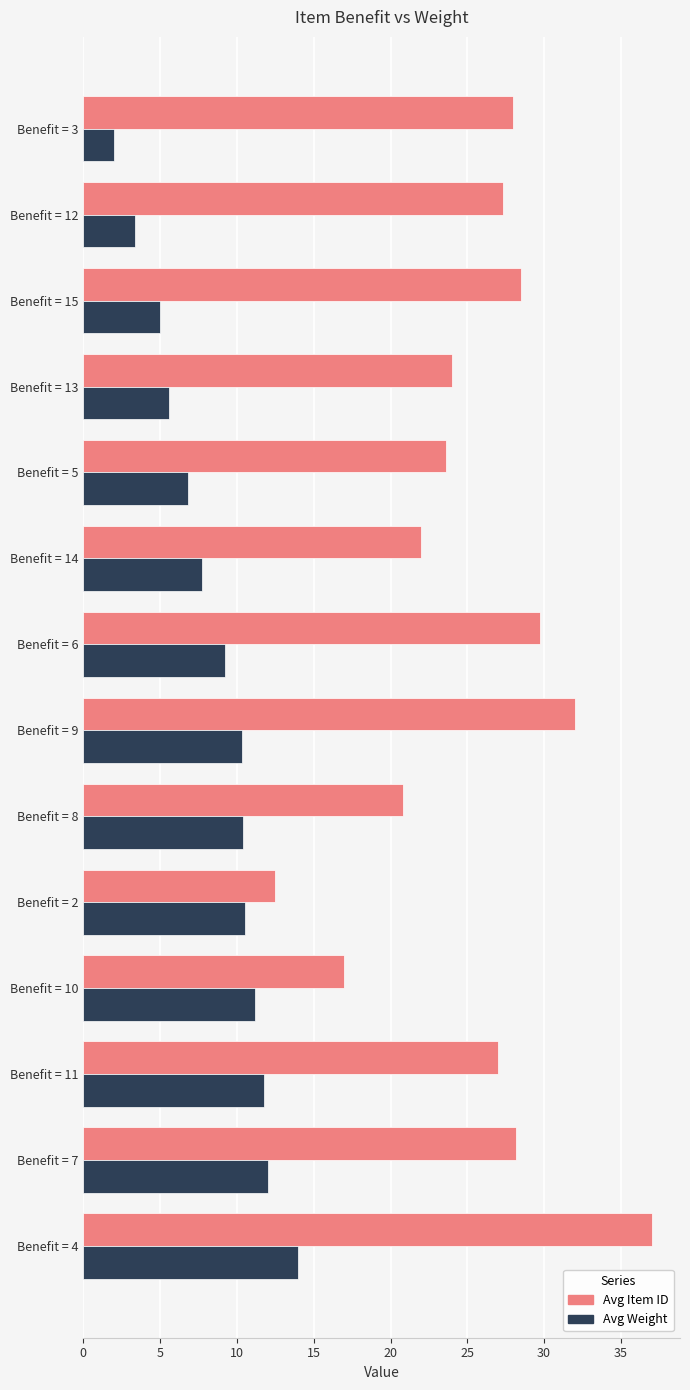

Which series has the largest total across all categories?

Avg Item ID